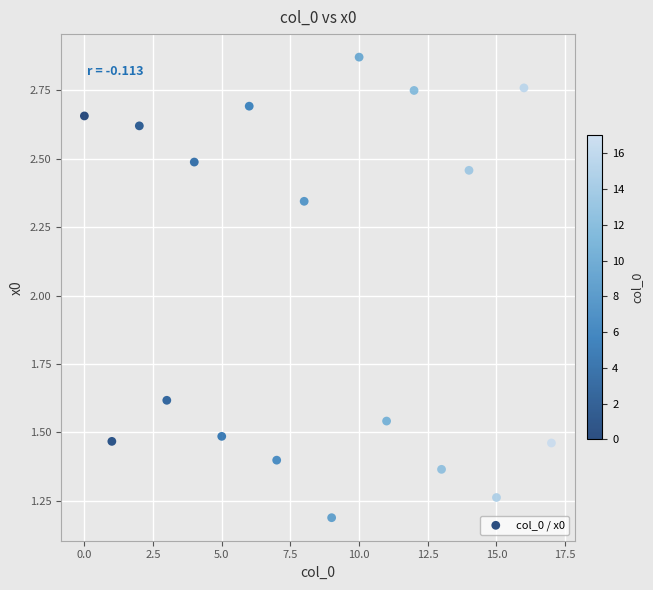

What is the range of Y values (max minus min)?

1.7